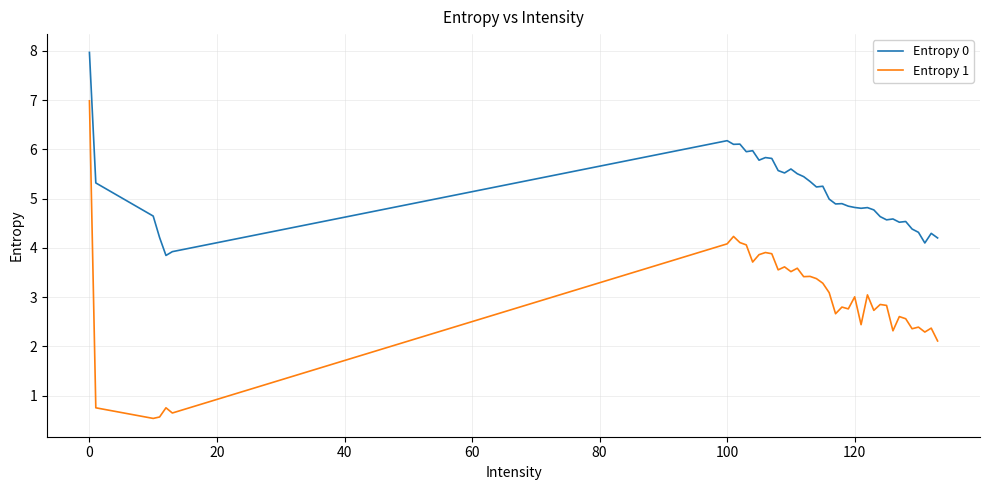

True or false: Entropy 1 and Entropy 0 intersect in this chart.

False